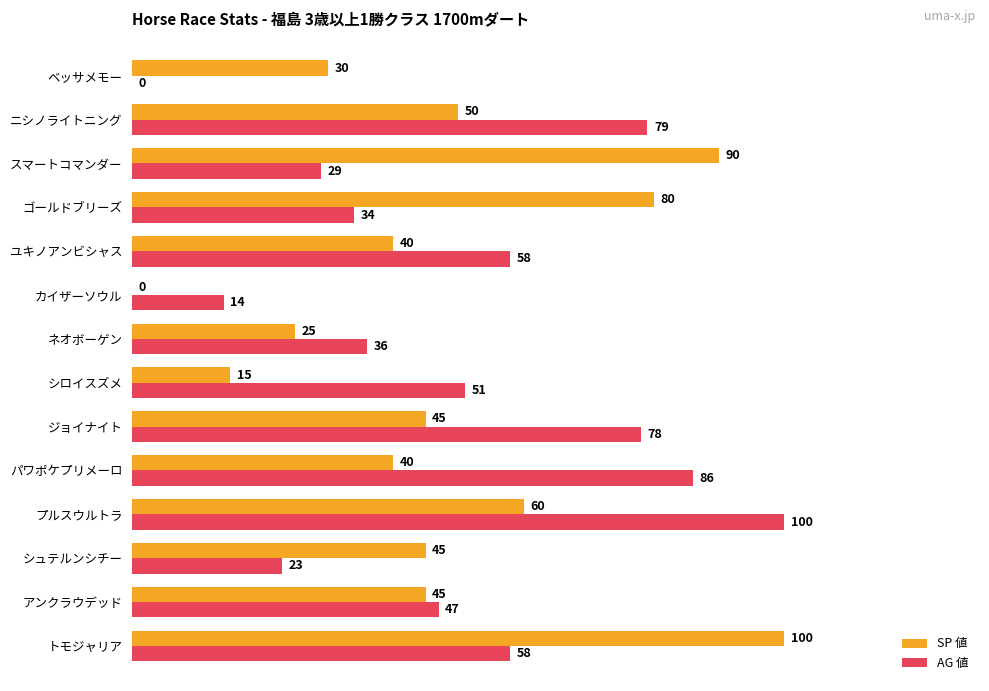

At which label does AG 値 reach its peak?

プルスウルトラ